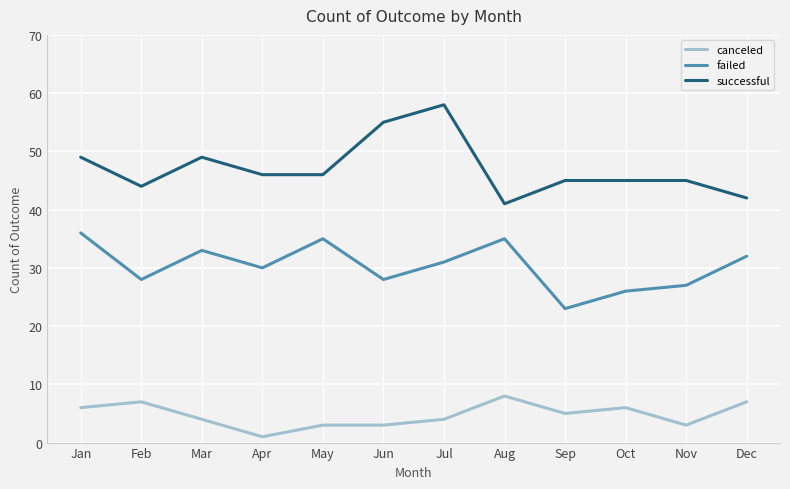

Which series has the widest spread of values?

successful